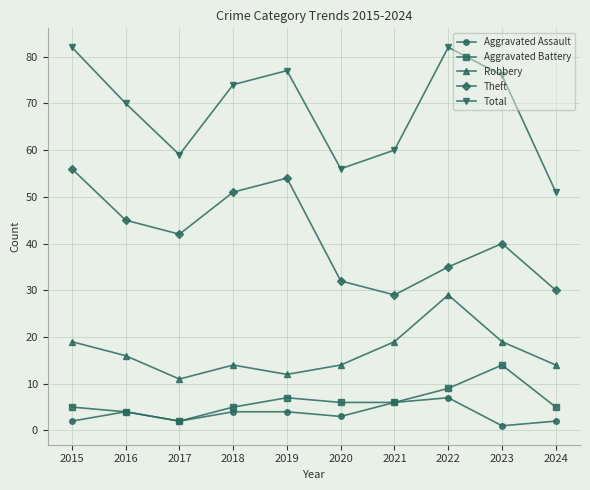

Is the value of Total at 2017 greater than the value of Robbery at 2024?

Yes